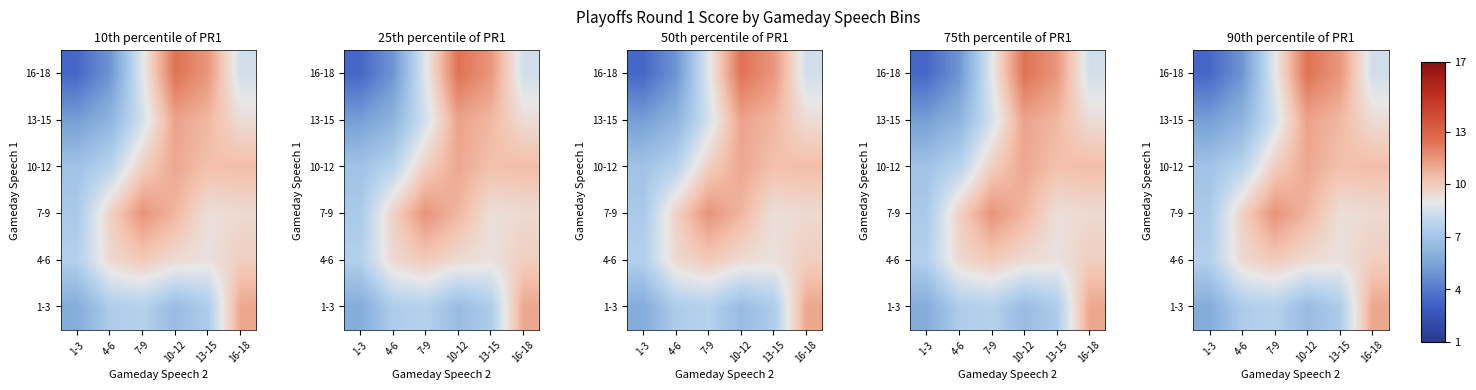

Which label corresponds to the largest value in the chart?

10-12